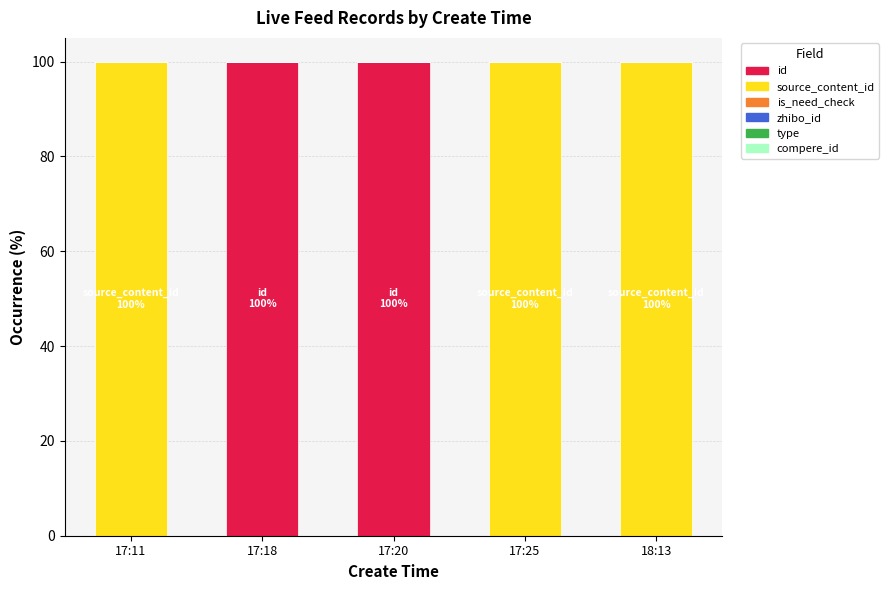

Count the number of categories in the chart.

5